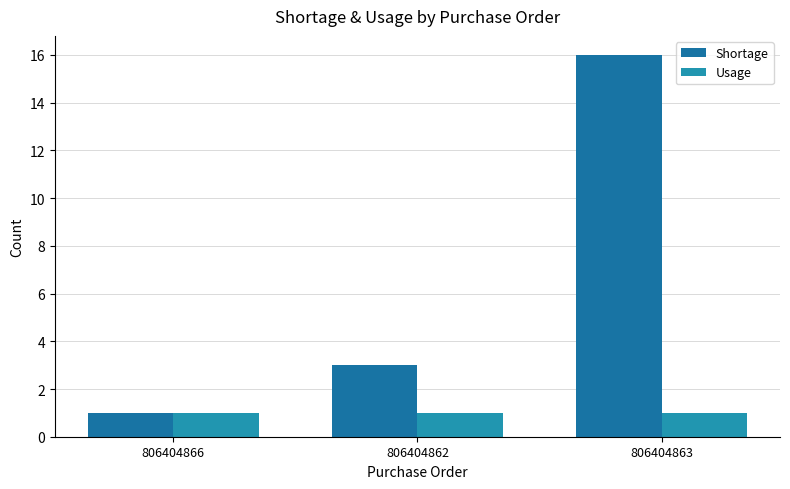

How many bars are there in total?

6